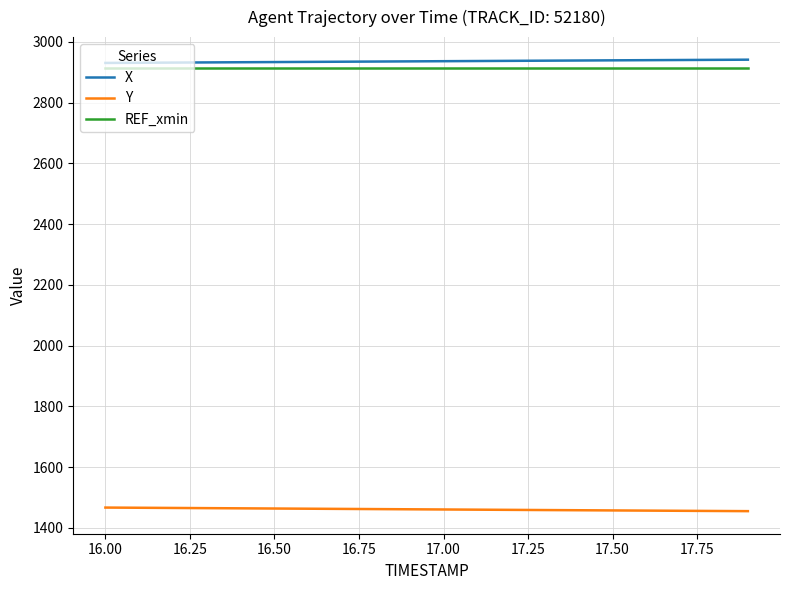

What is the average value of the X series?

2936.0